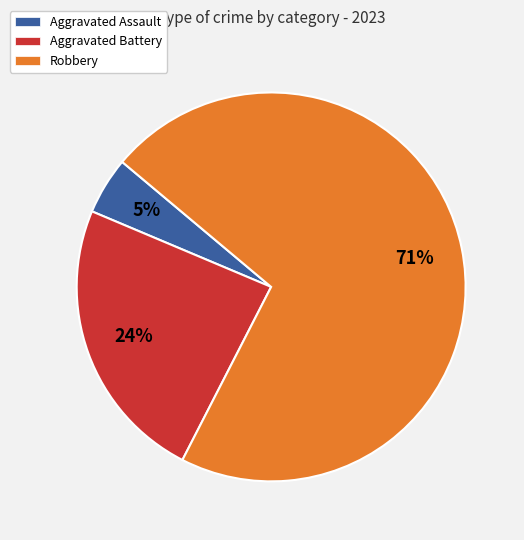

How many segments does this pie chart have?

3